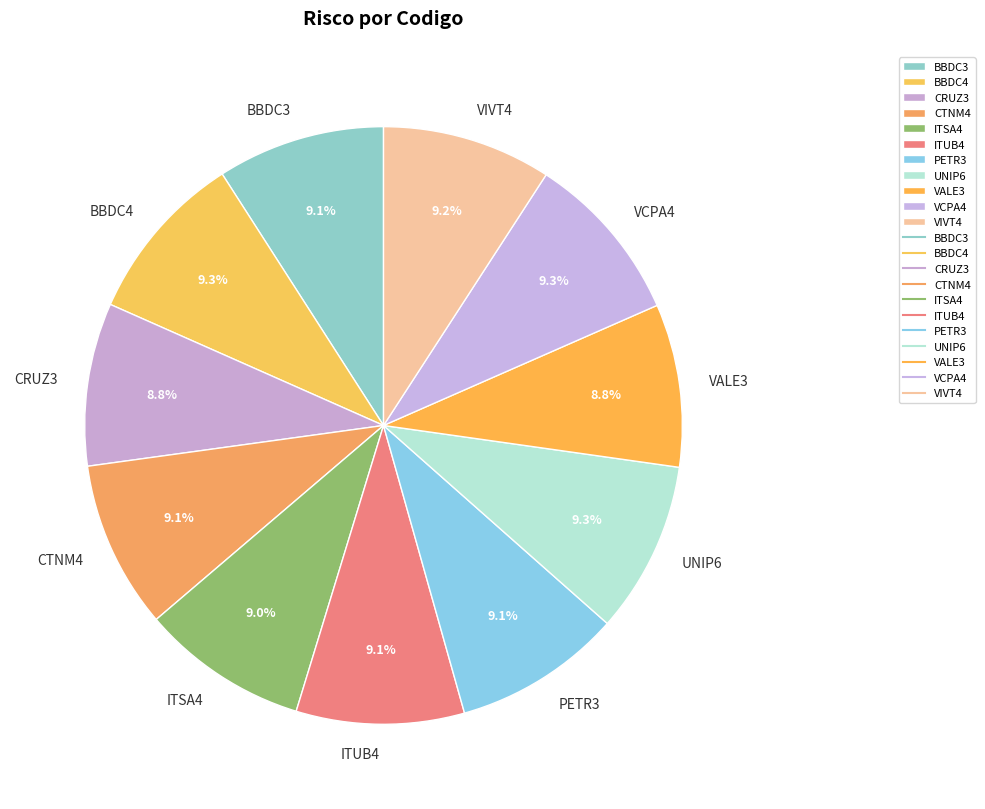

The CTNM4 slice represents 1% of the pie. True or false?

False